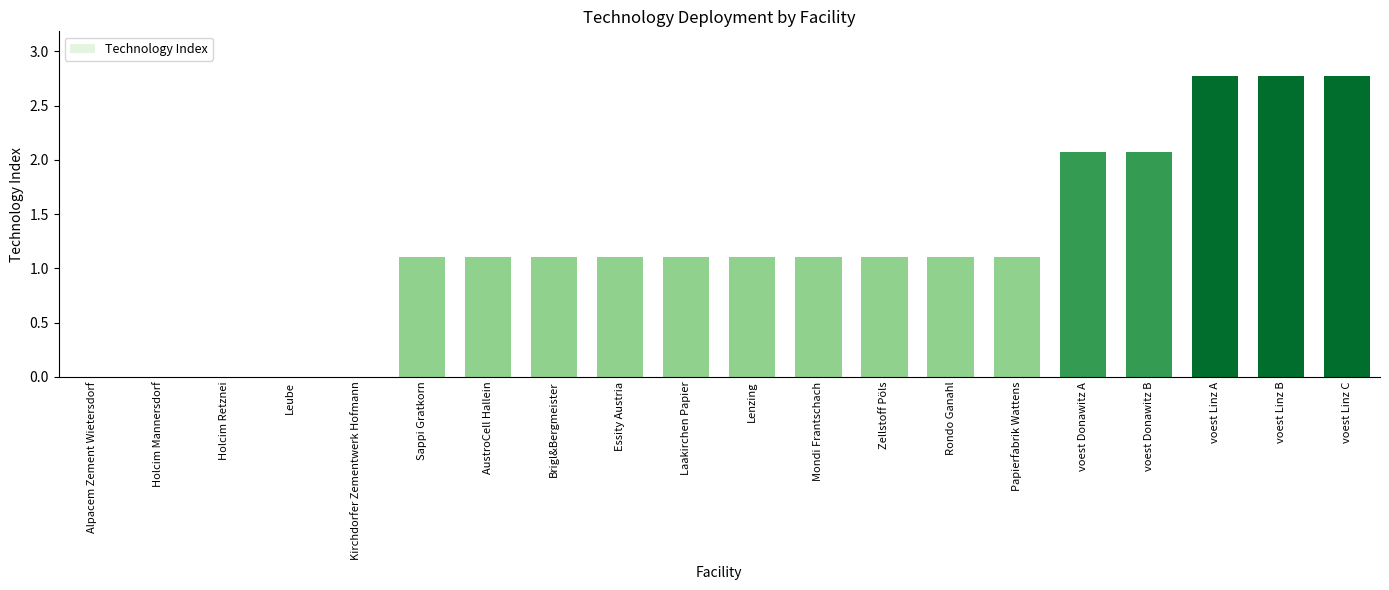

Does the chart contain stacked bars?

No